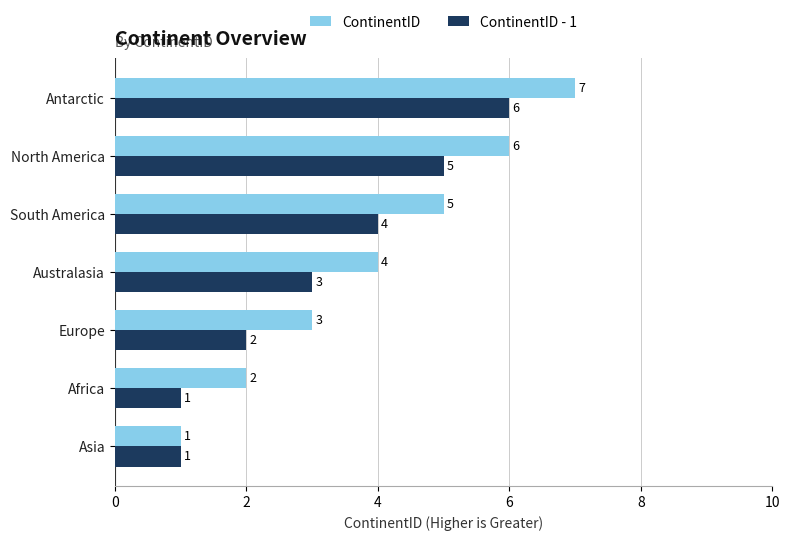

Rank the categories by ContinentID value from highest to lowest.

Antarctic, North America, South America, Australasia, Europe, Africa, Asia